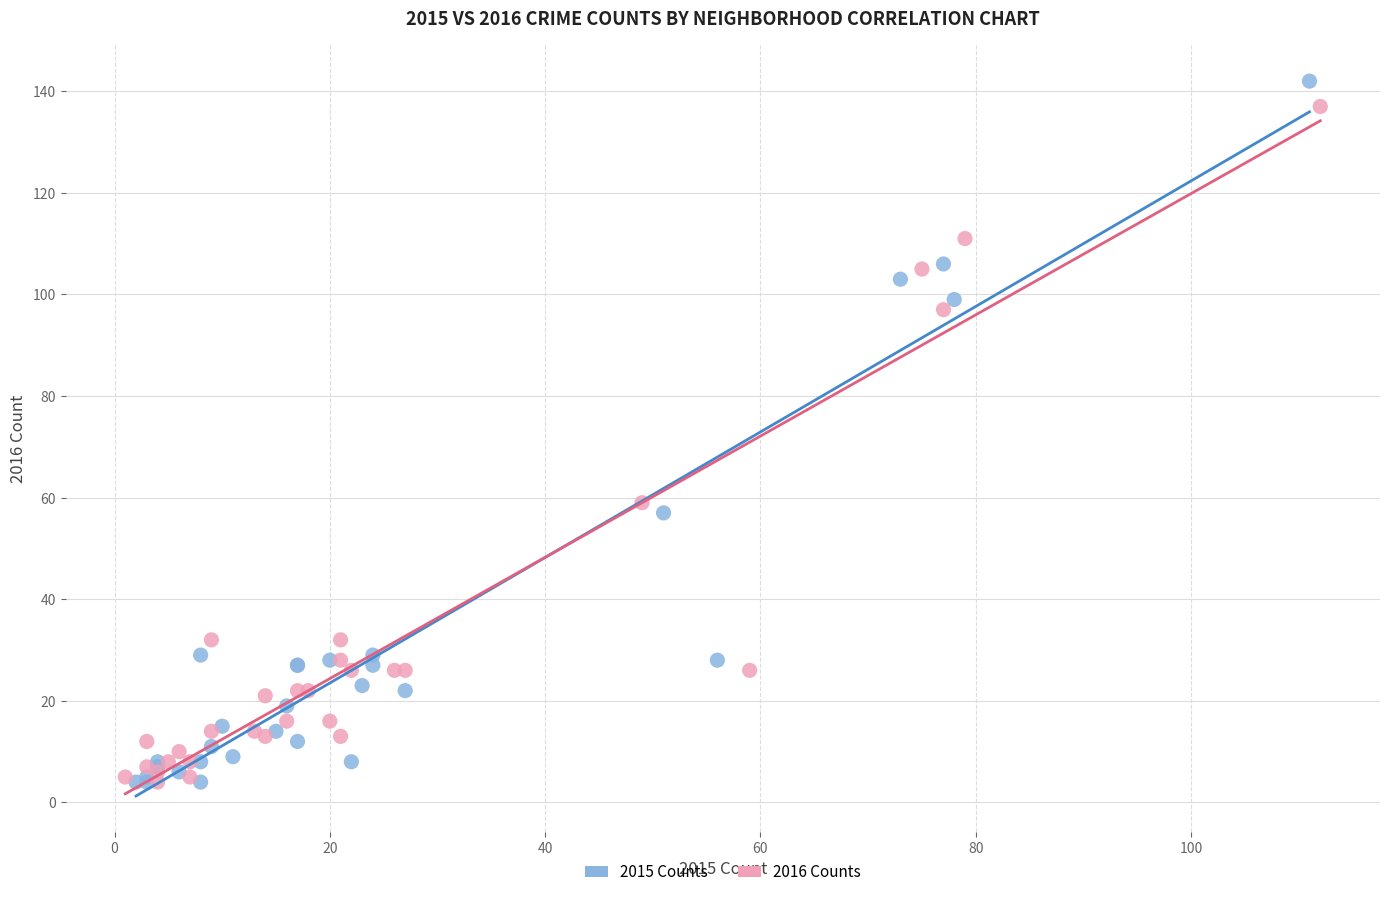

Which series has the largest Y range (max minus min)?

2015 Counts